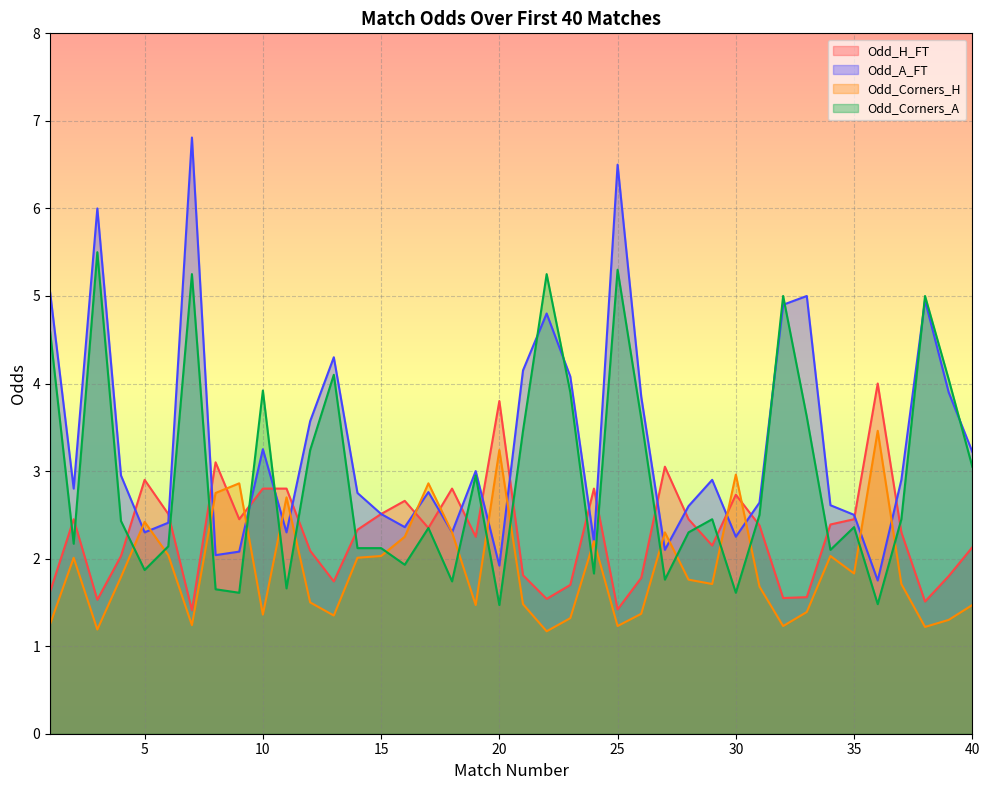

Reading left to right, list all the values displayed in this chart.

Odd_H_FT: 1.6	2.5	1.5	2.0	2.9	2.5	1.4	3.1	2.5	2.8	2.8	2.1	1.7	2.3	2.5	2.7	2.4	2.8	2.2	3.8	1.8	1.5	1.7	2.8	1.4	1.8	3.0	2.5	2.1	2.7	2.4	1.6	1.6	2.4	2.5	4.0	2.3	1.5	1.8	2.1
Odd_A_FT: 5.0	2.8	6.0	3.0	2.3	2.4	6.8	2.0	2.1	3.2	2.3	3.6	4.3	2.8	2.5	2.4	2.8	2.3	3.0	1.9	4.2	4.8	4.1	2.2	6.5	3.9	2.1	2.6	2.9	2.2	2.6	4.9	5.0	2.6	2.5	1.8	2.9	5.0	3.9	3.2
Odd_Corners_H: 1.2	2.0	1.2	1.8	2.4	2.0	1.2	2.8	2.9	1.4	2.7	1.5	1.4	2.0	2.0	2.2	2.9	2.3	1.5	3.2	1.5	1.2	1.3	2.2	1.2	1.4	2.3	1.8	1.7	3.0	1.7	1.2	1.4	2.0	1.8	3.5	1.7	1.2	1.3	1.5
Odd_Corners_A: 4.6	2.2	5.5	2.4	1.9	2.1	5.2	1.6	1.6	3.9	1.7	3.2	4.1	2.1	2.1	1.9	2.4	1.7	3.0	1.5	3.5	5.2	3.9	1.8	5.3	3.6	1.8	2.3	2.5	1.6	2.5	5.0	3.6	2.1	2.4	1.5	2.5	5.0	4.0	3.0